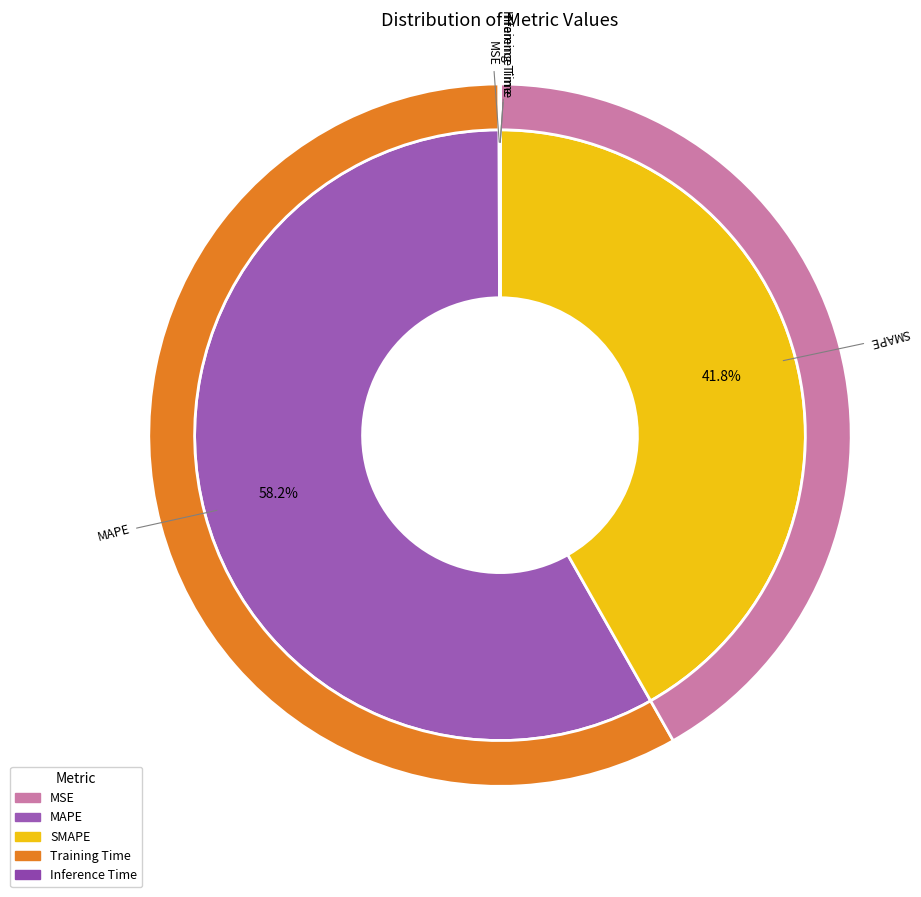

Is there a majority slice in this chart?

Yes